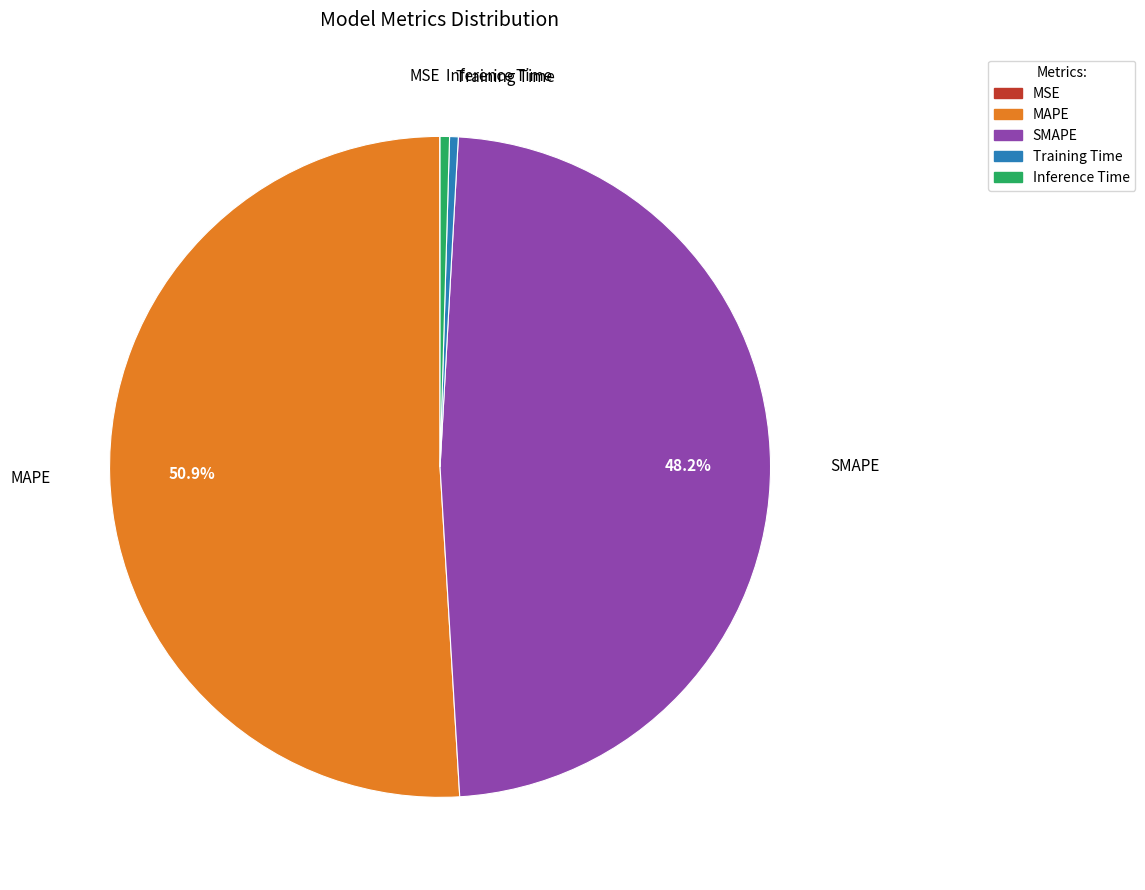

Is there any slice that represents more than half of the pie?

Yes